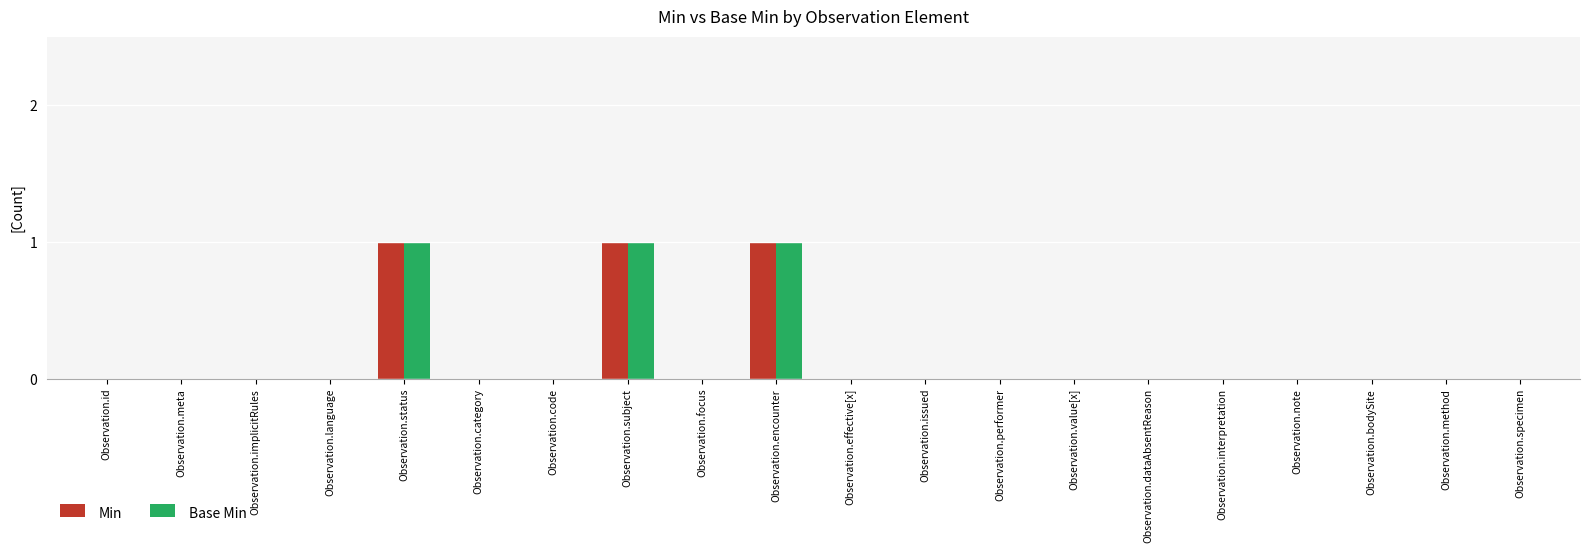

True or false: Base Min has a value of 0 at Observation.implicitRules.

True